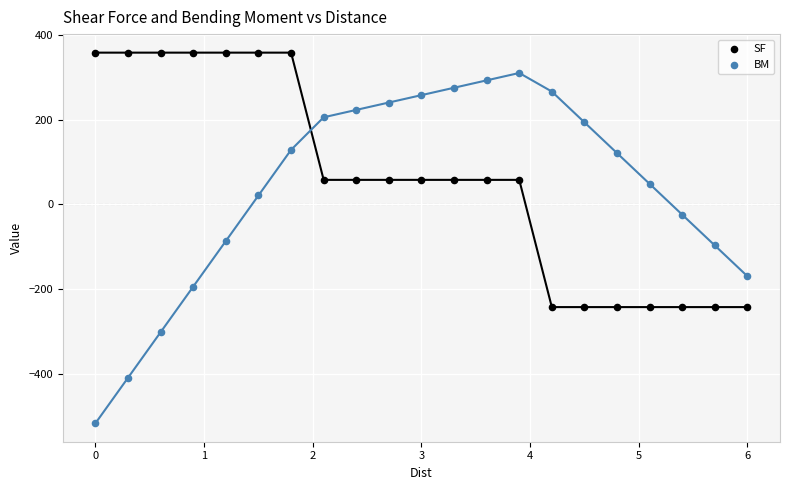

Which series reaches the minimum Y coordinate?

BM